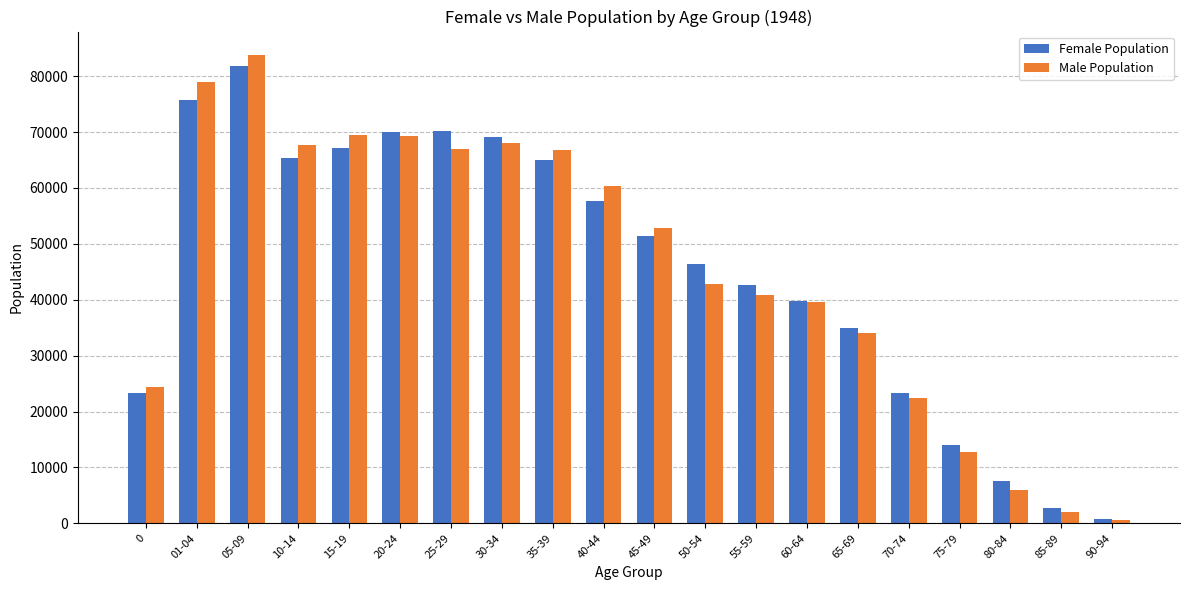

Which category has the highest value in the Male Population series?

05-09